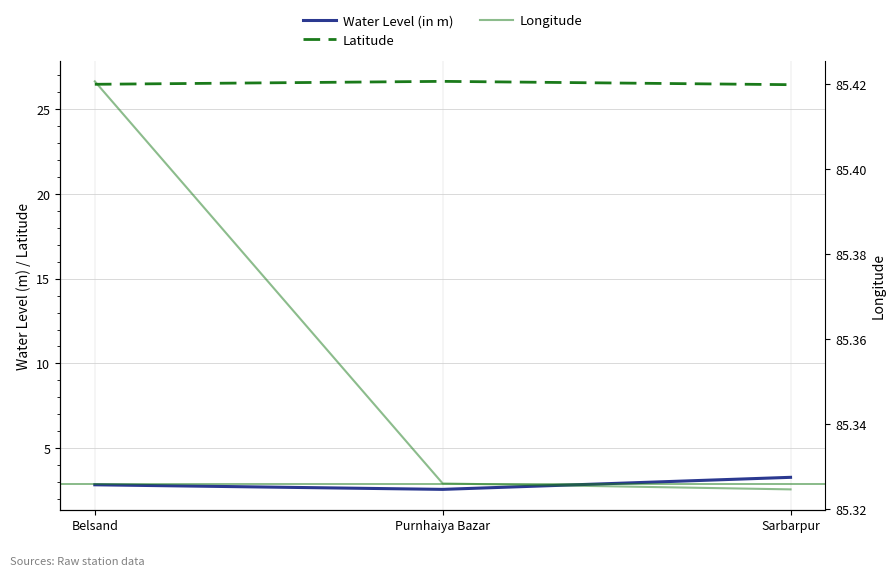

Which has a higher value, Purnhaiya Bazar or Belsand?

Belsand